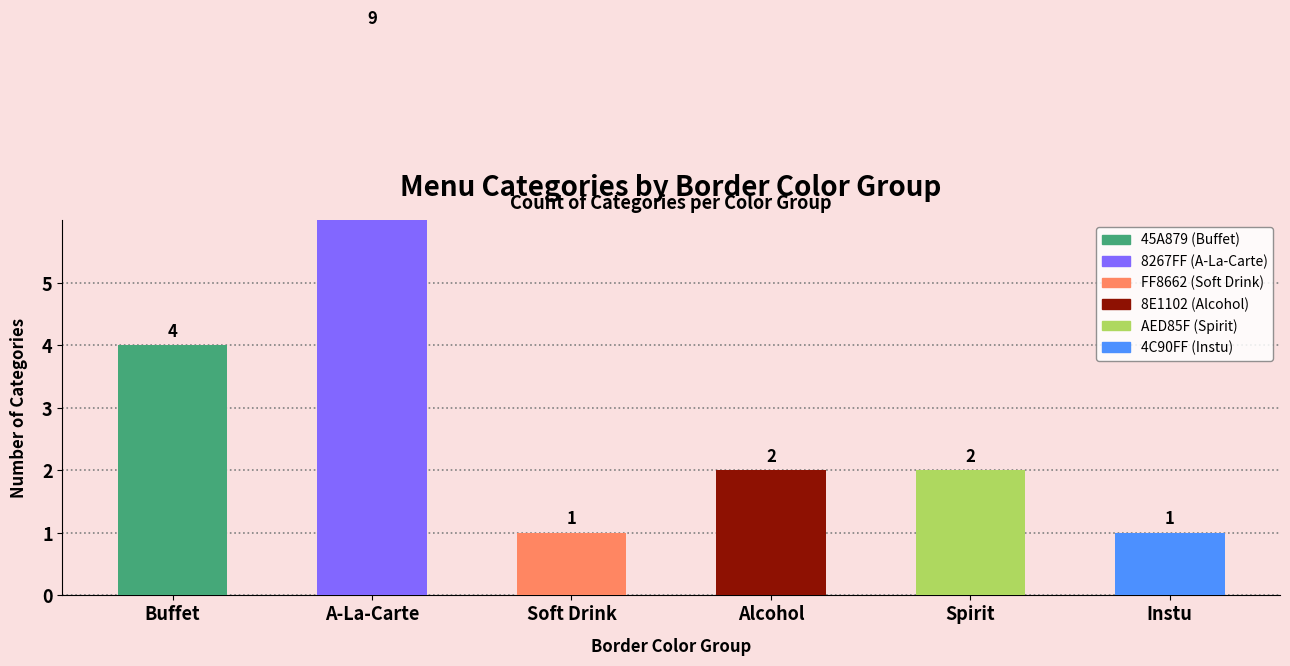

The value of AED85F (Spirit) at INSTU is -1. True or false?

False